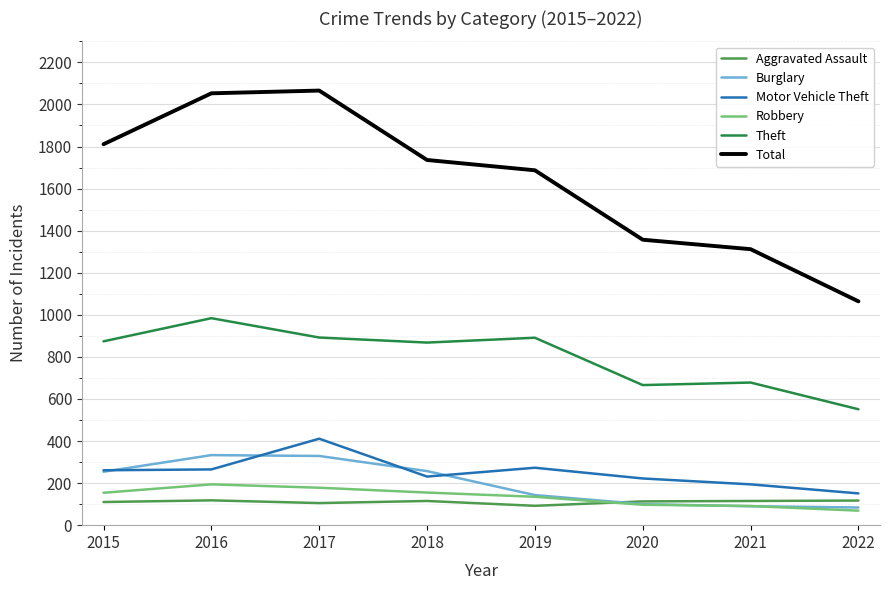

How many lines are shown in the chart?

6